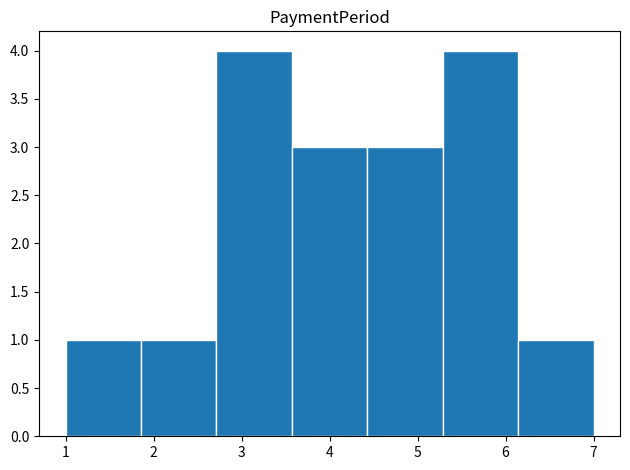

Reading left to right, list every bar in this chart as the range it spans on the x-axis followed by its height. Neither the bar edges nor the heights are printed on the chart, so give them approximately, as read against the axes.

1.0 to 1.9: 1
1.9 to 2.7: 1
2.7 to 3.6: 4
3.6 to 4.4: 3
4.4 to 5.3: 3
5.3 to 6.1: 4
6.1 to 7.0: 1